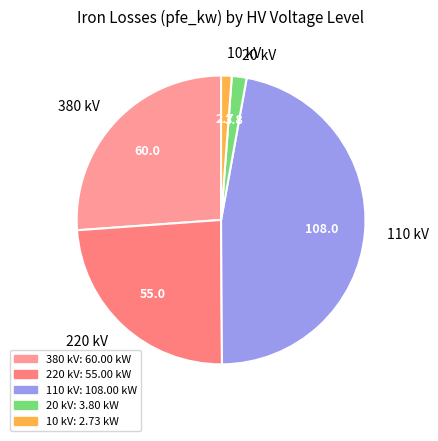

Do 380 kV and 20 kV together represent more than half of the pie?

No